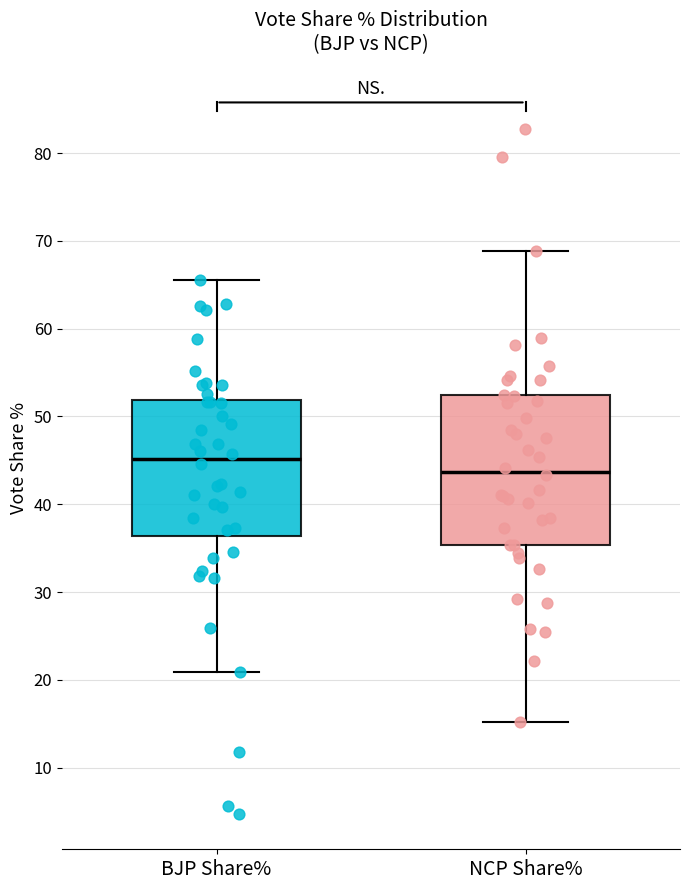

Where is the upper edge of the box for NCP Share% on the y-axis? The values are not printed on the chart, so give them approximately, as read against the axis.

52